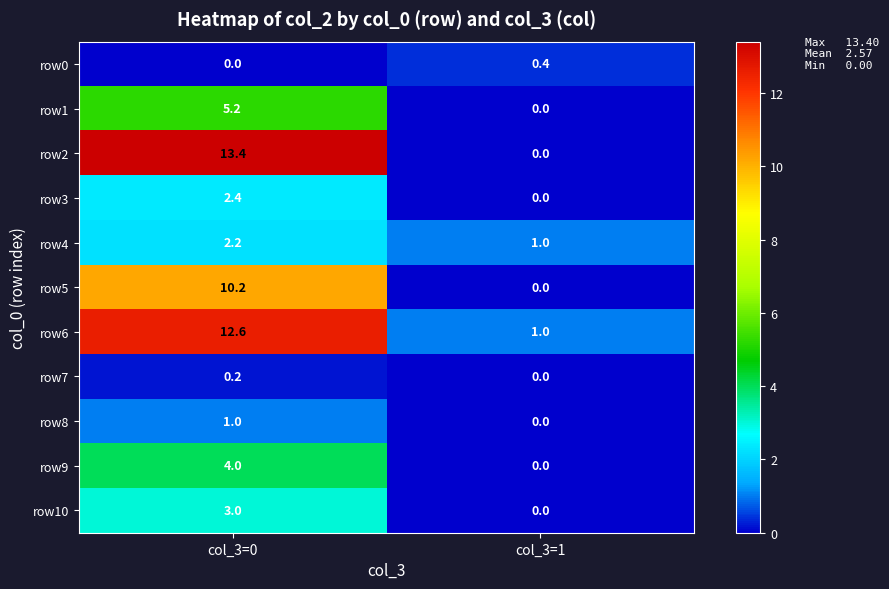

At which label does row4 first exceed 2?

col_3=0